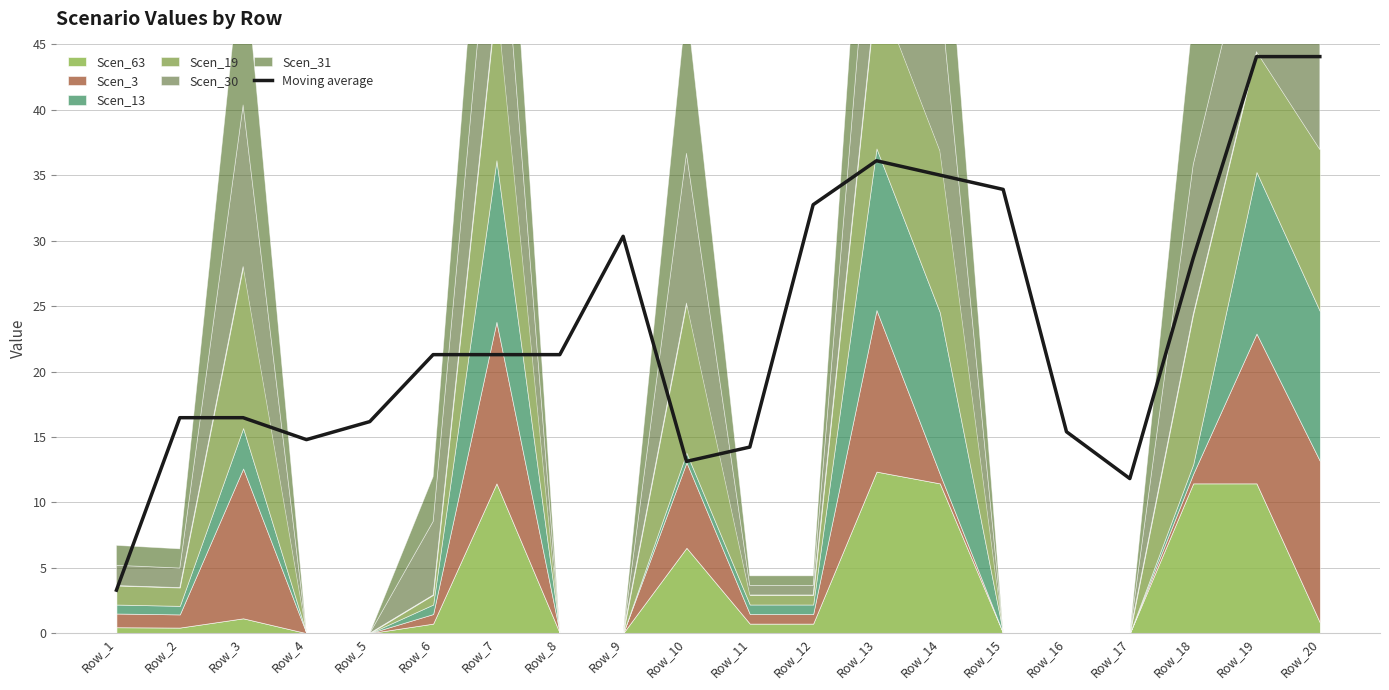

Approximately how many times larger is the value at Row_1 compared to Row_3?

0.2